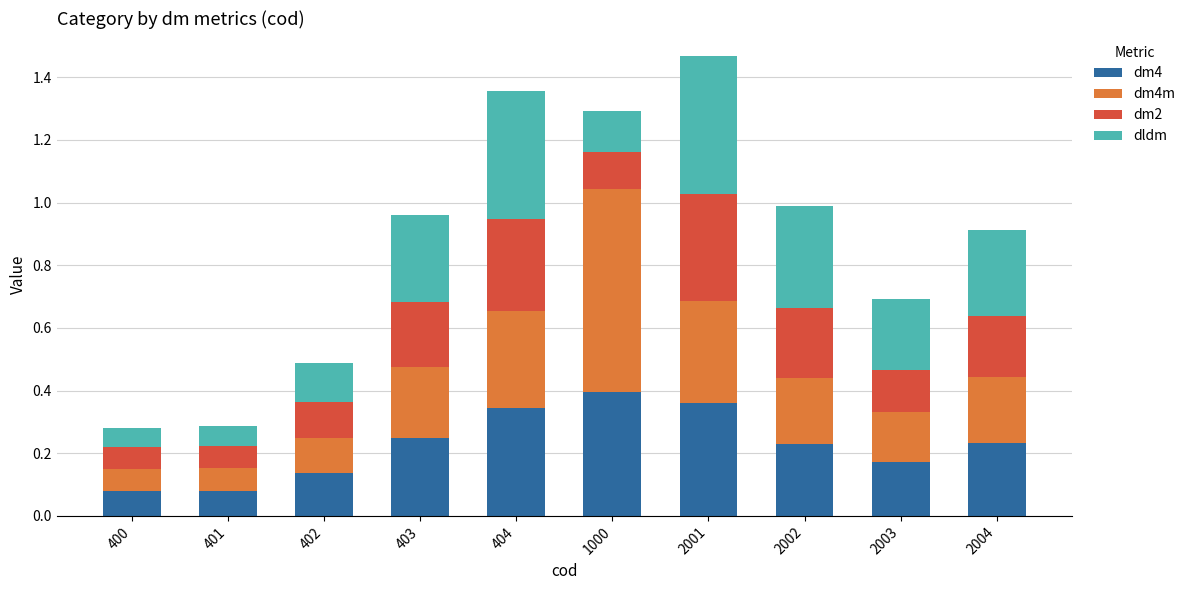

How many dm4 values are between 0 and 1?

10